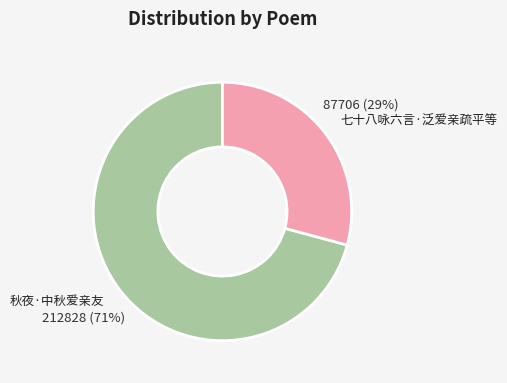

Count the number of slices in the pie.

2